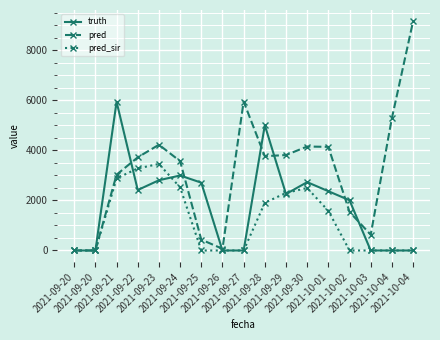

What are all the series names shown in the legend?

truth, pred, pred_sir